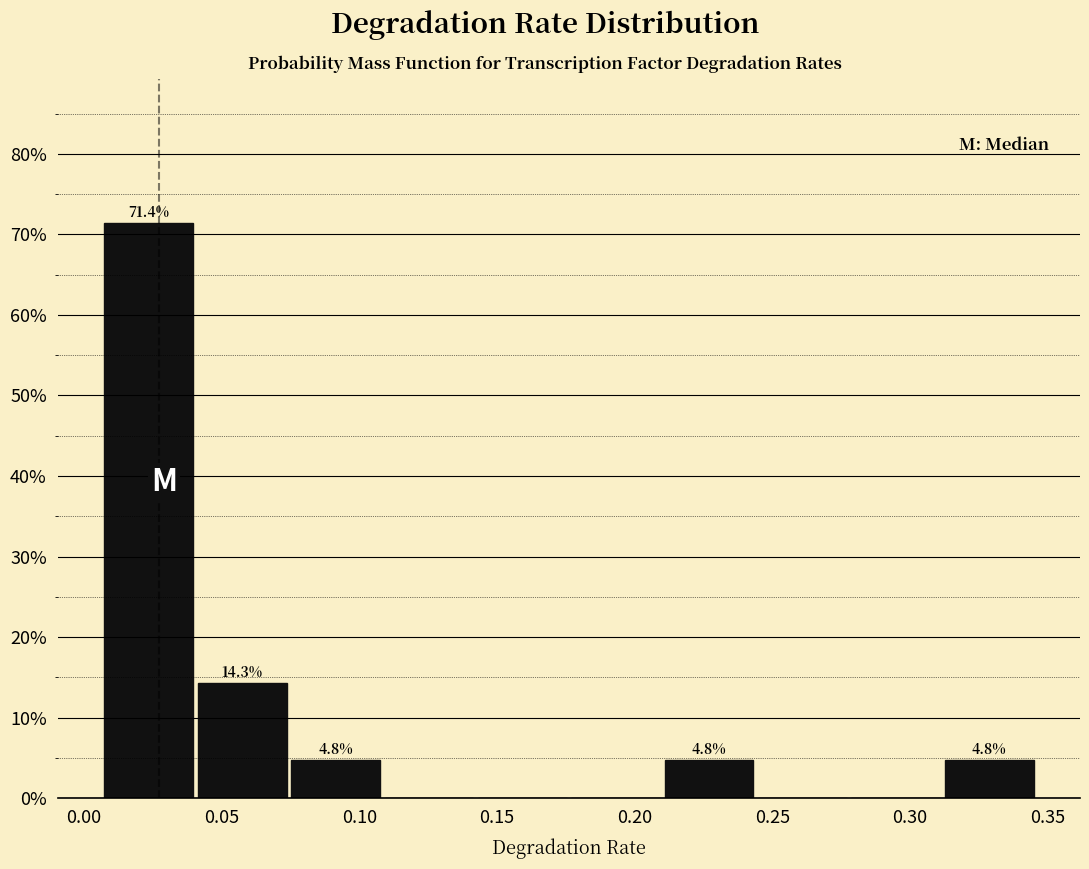

Which range on the x-axis has the tallest bar?

0.005 to 0.040